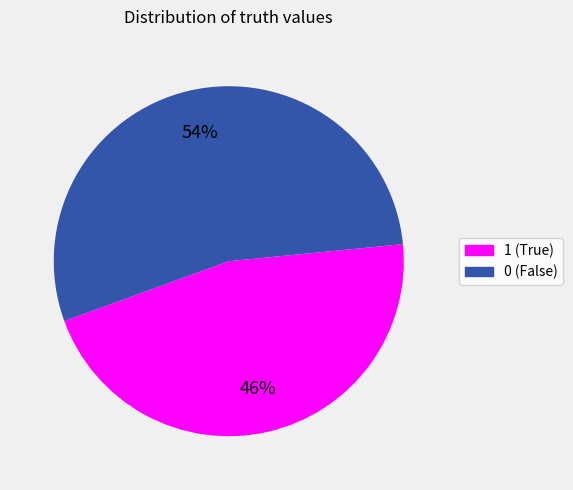

True or false: 0 accounts for 54% of the total.

True